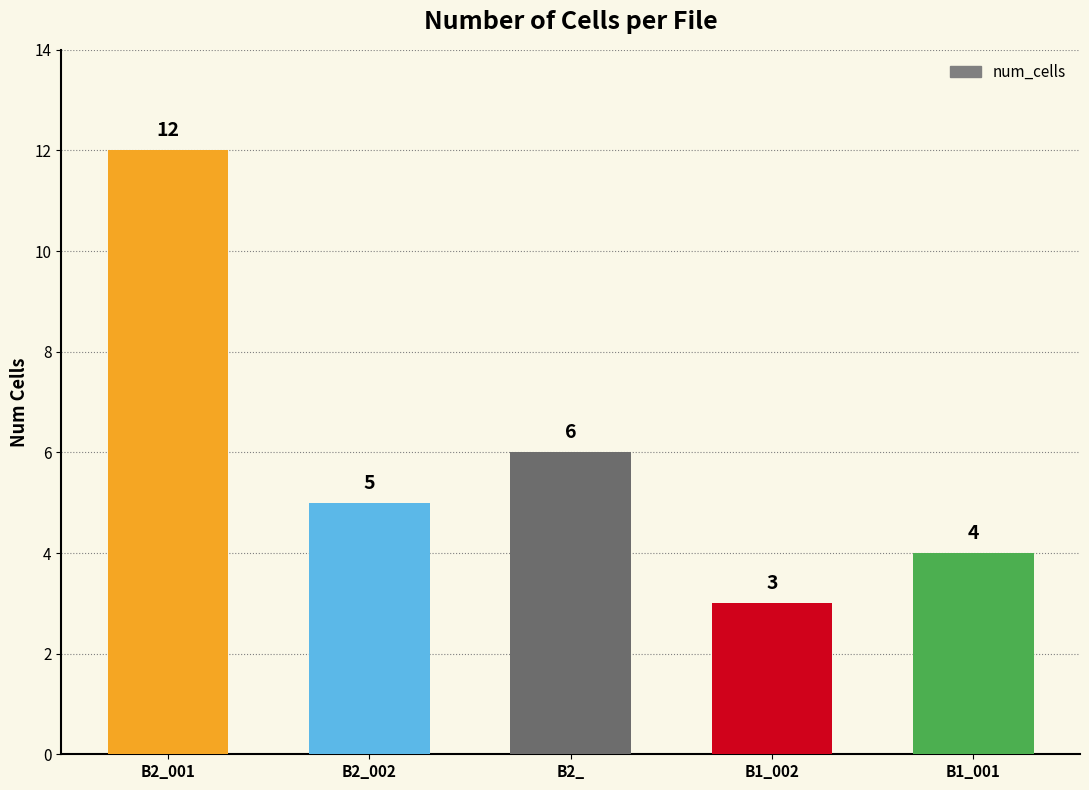

Count the values in the range 4 to 6.

3